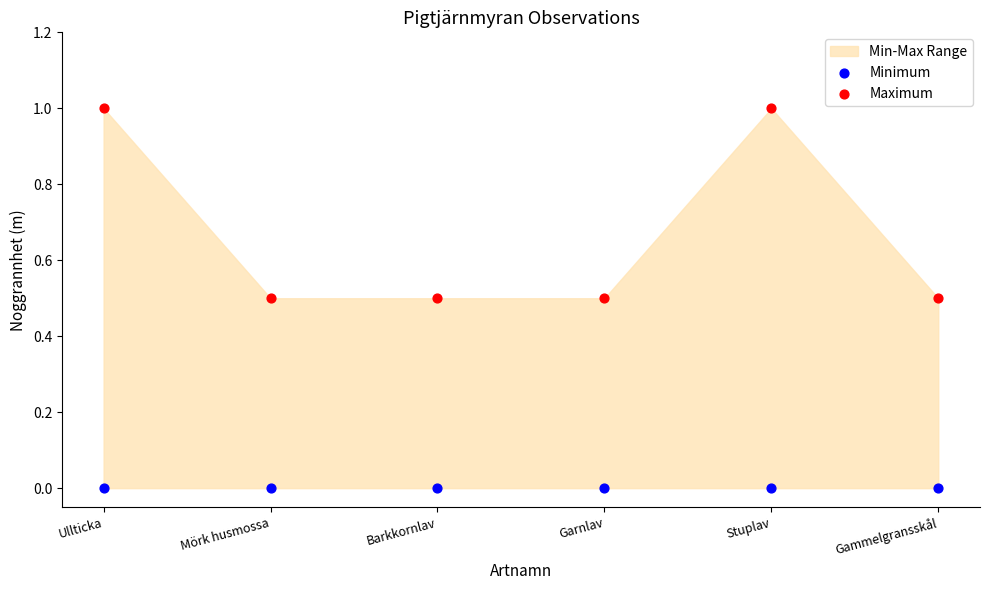

Which series contains the highest Y value?

Maximum